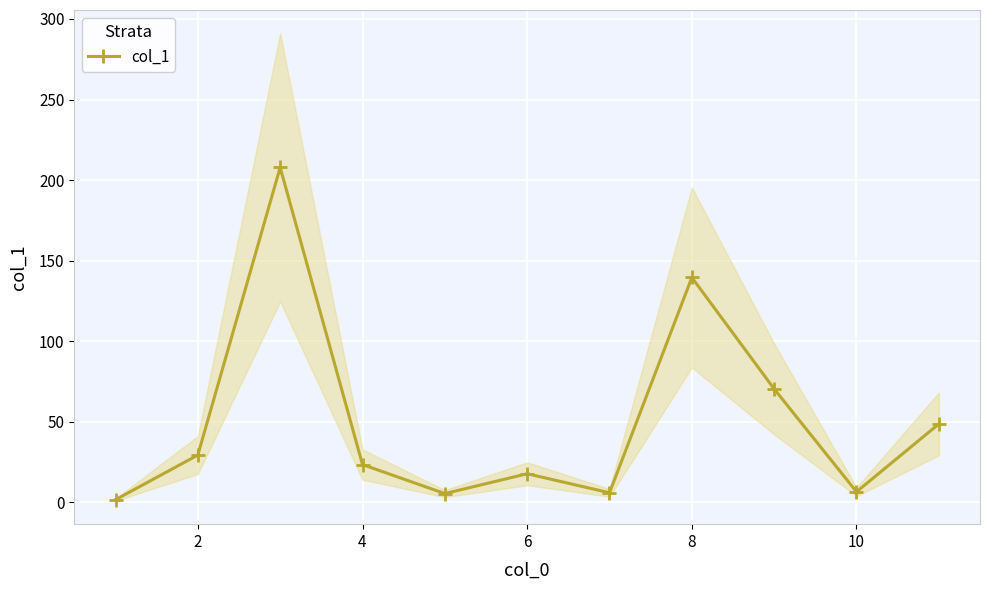

What is the value of the 1st point from the left?

1.7